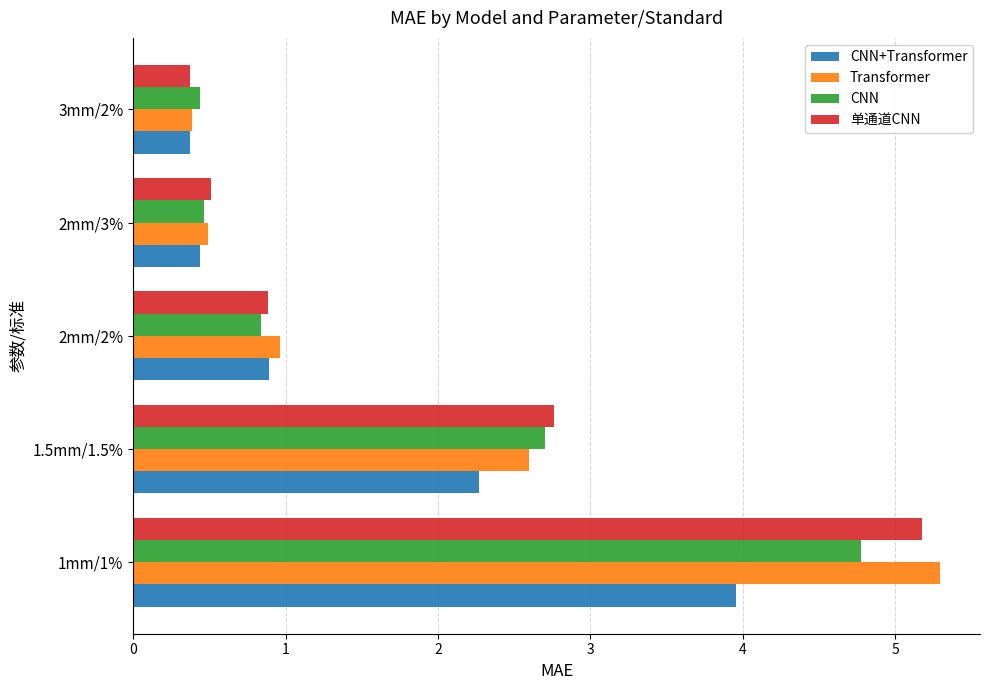

True or false: CNN+Transformer has a value of 3.5 at 1.5mm/1.5%.

False